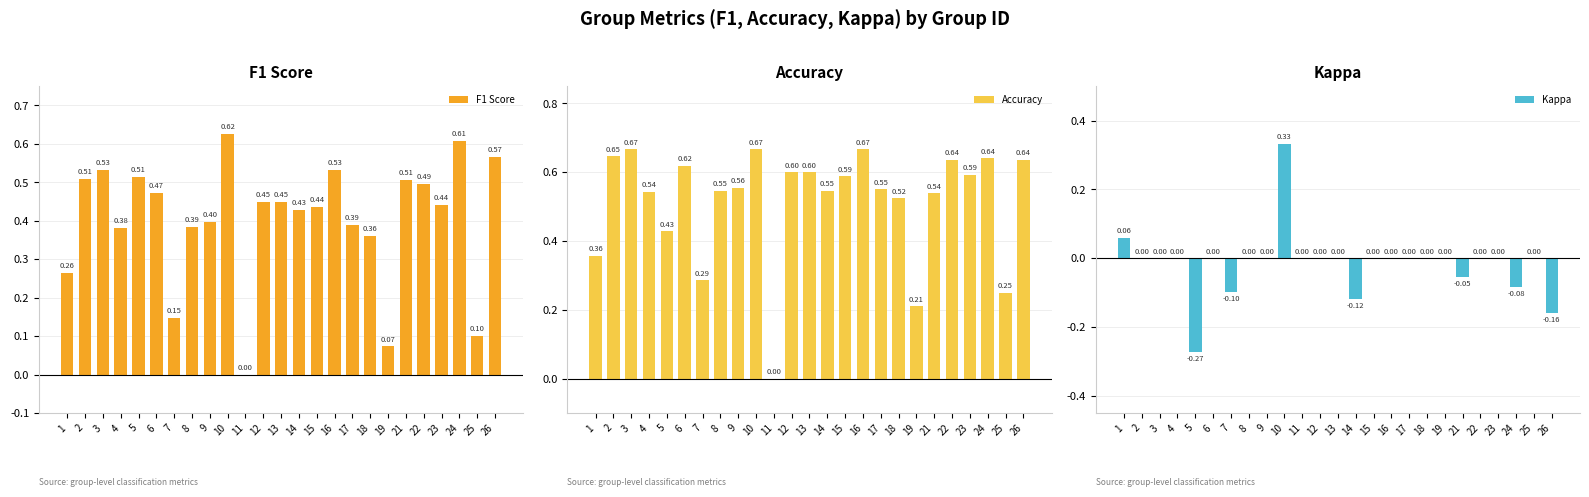

What is the total value across all series at 1?

0.7